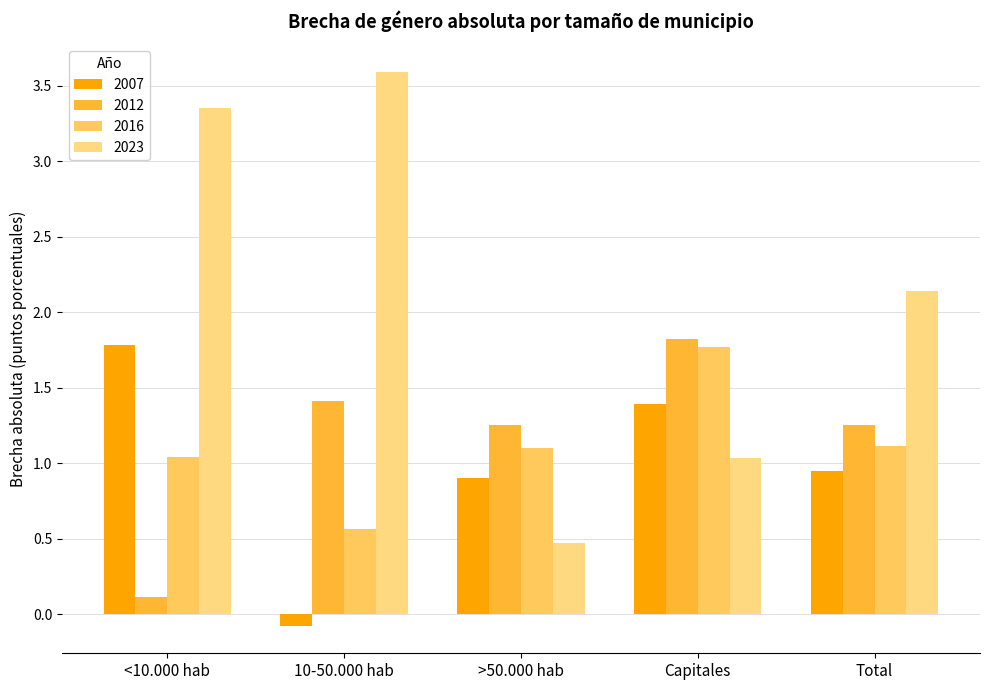

How many categories are shown in the chart?

5